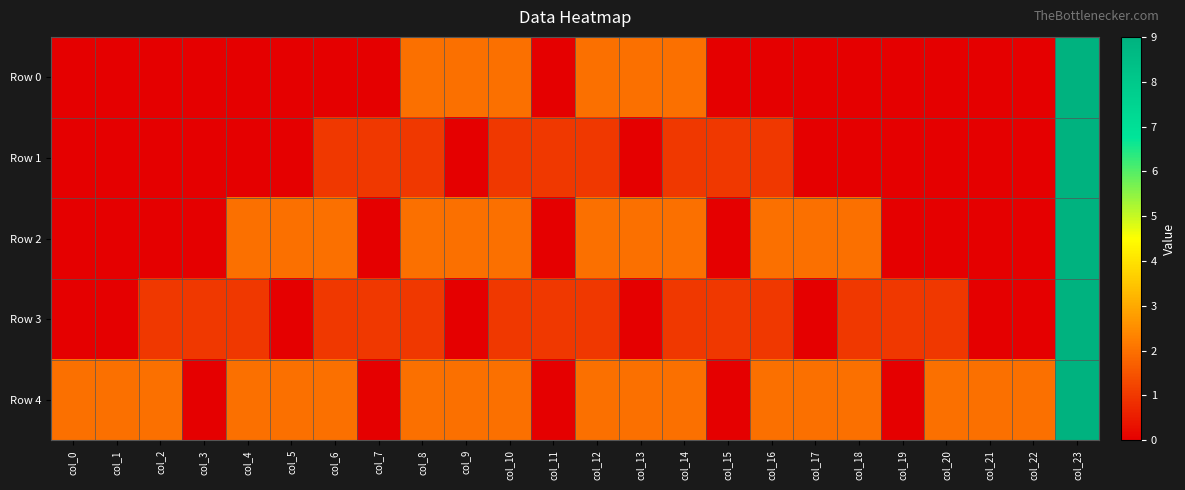

Which series has the largest range (max minus min)?

Row 0